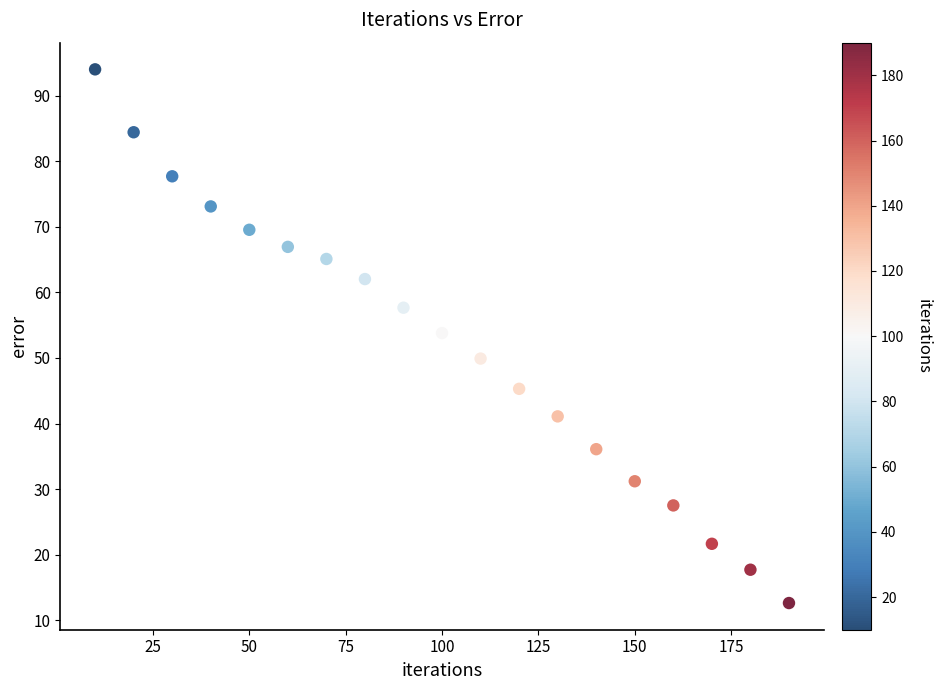

What is the range of X values (max minus min)?

180.0